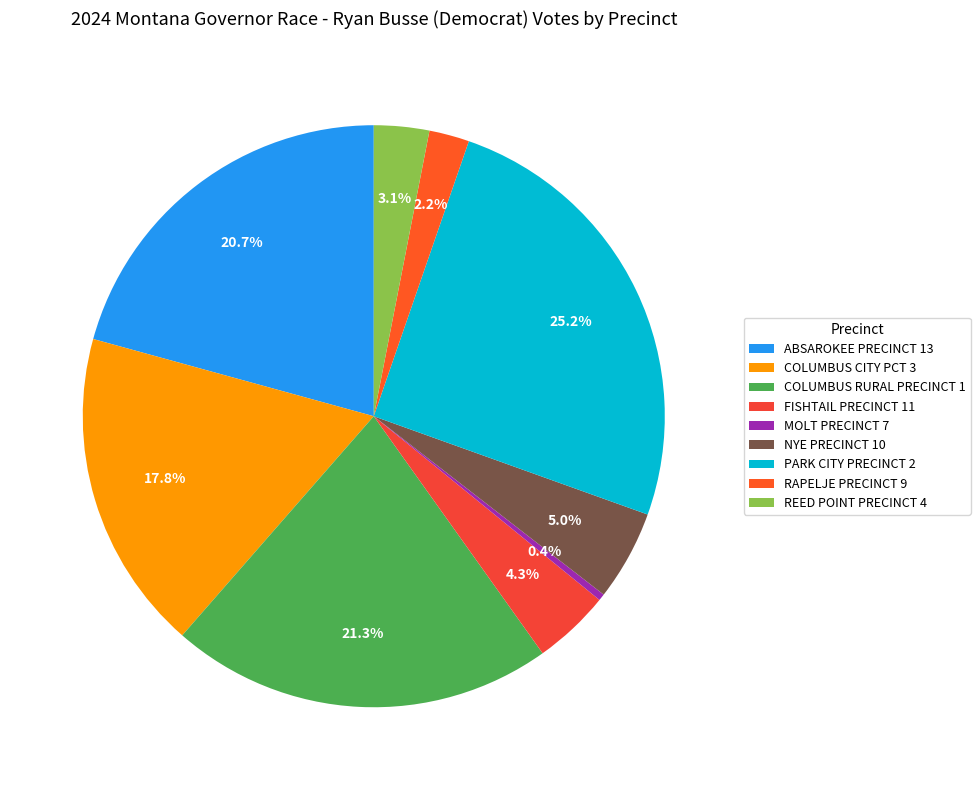

Rank the categories by value from highest to lowest.

PARK CITY PRECINCT 2, COLUMBUS RURAL PRECINCT 1, ABSAROKEE PRECINCT 13, COLUMBUS CITY PCT 3, NYE PRECINCT 10, FISHTAIL PRECINCT 11, REED POINT PRECINCT 4, RAPELJE PRECINCT 9, MOLT PRECINCT 7